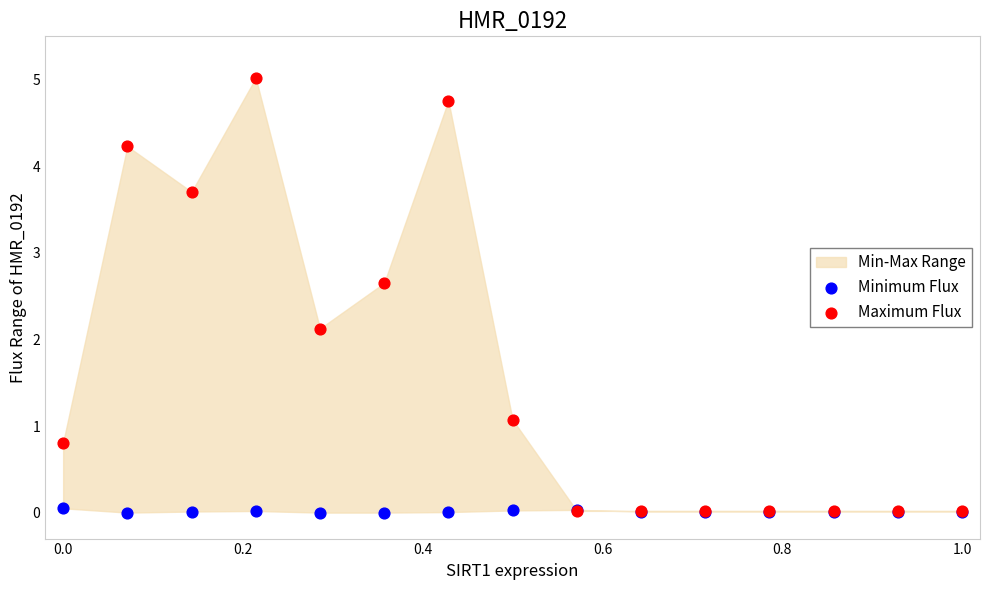

In the Maximum Flux series, what Y value is closest to 2?

2.1